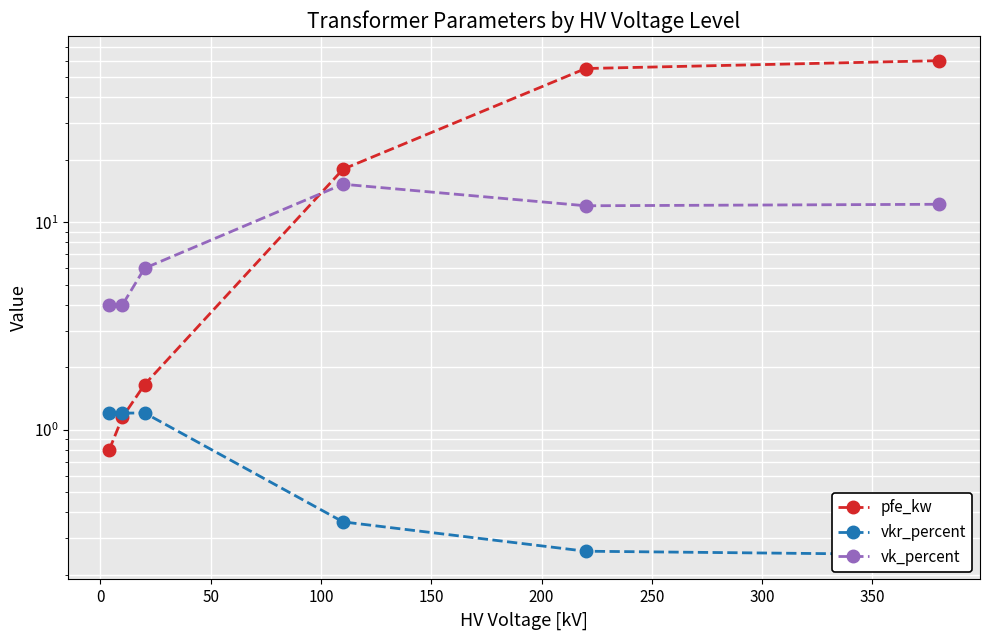

How many vkr_percent values are between 0 and 1?

3